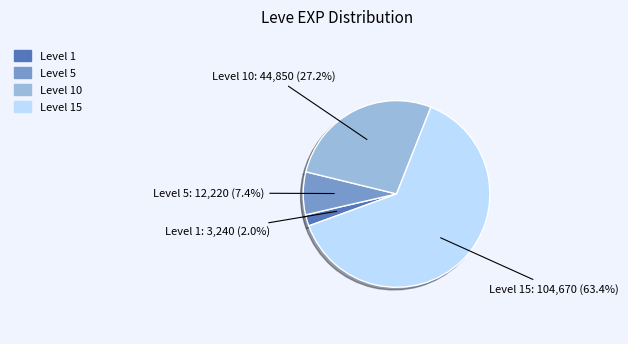

Does any single category account for the majority?

Yes